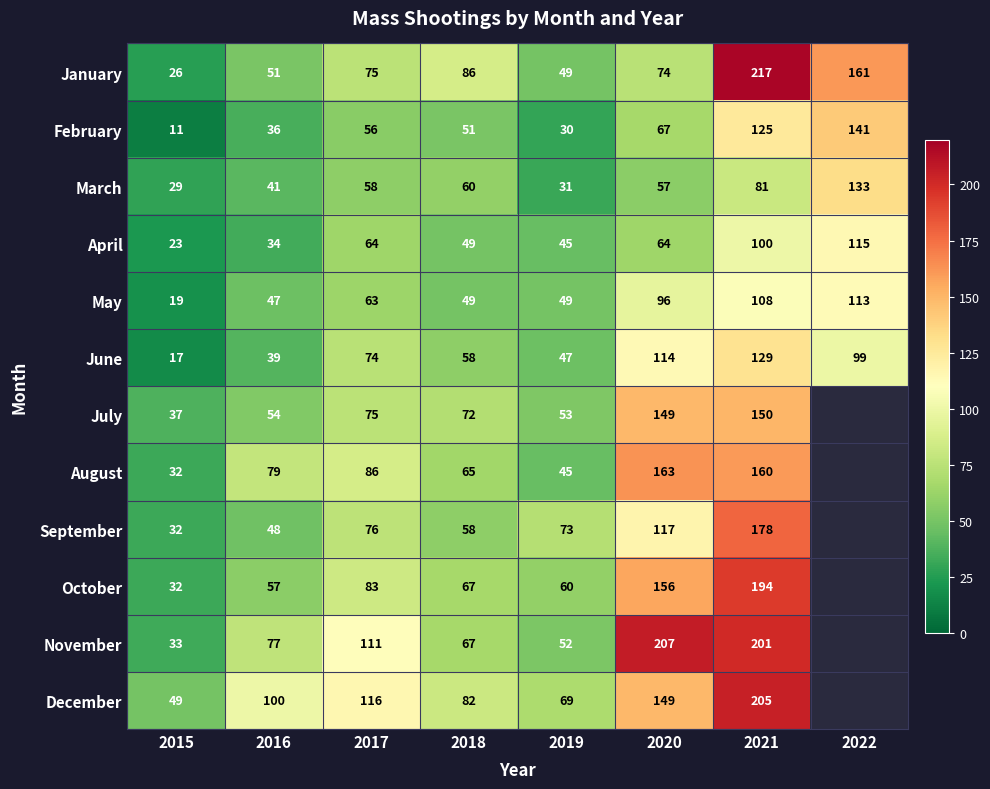

The value of November at 2019 is 68. True or false?

False